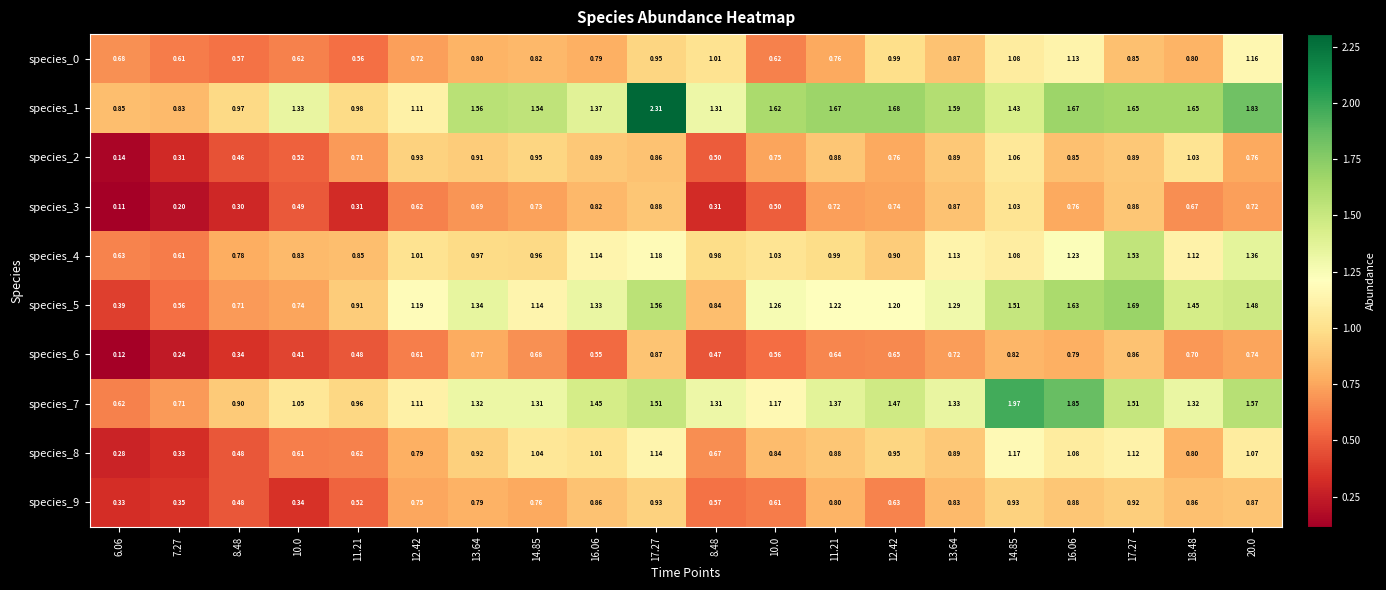

Which series has the largest total across all categories?

species_1